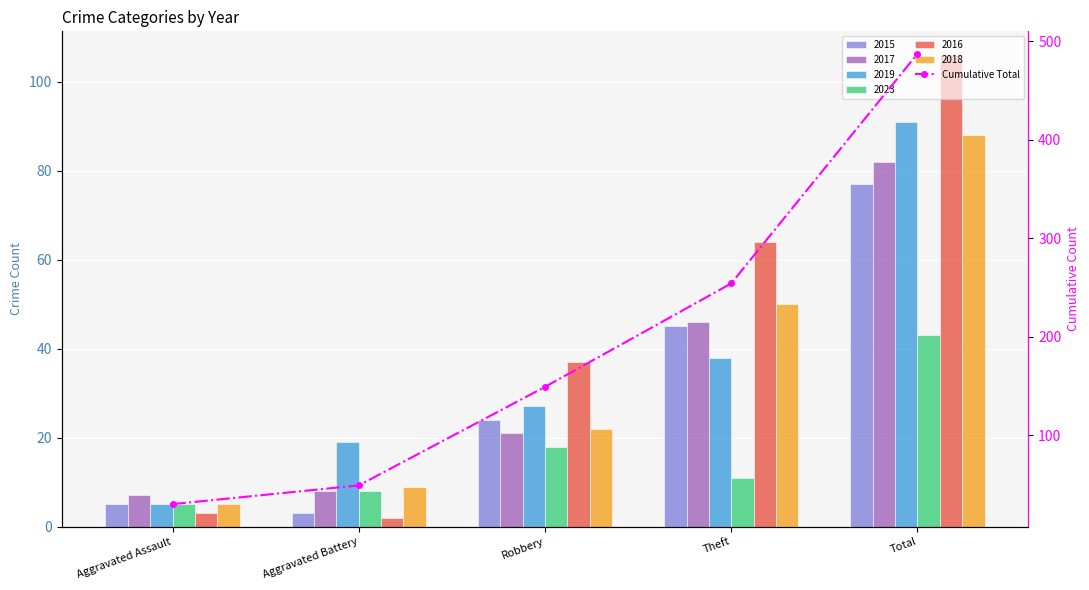

How many data points does each series have?

5